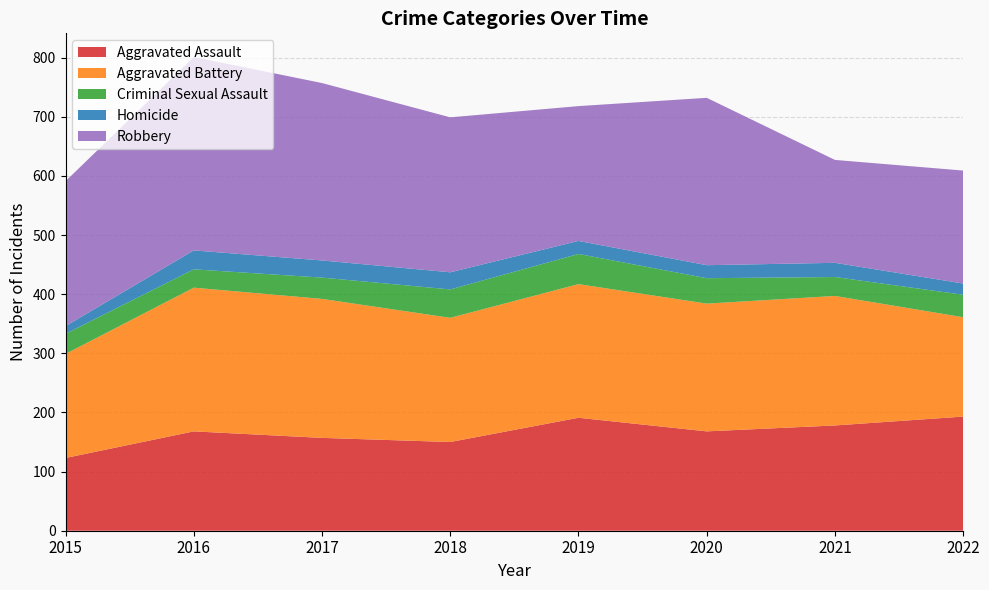

Reading right to left, extract all data points from this chart.

Aggravated Assault: 2022=193	2021=178	2020=168	2019=191	2018=150	2017=157	2016=168	2015=123
Aggravated Battery: 2022=168	2021=219	2020=216	2019=226	2018=210	2017=235	2016=243	2015=176
Criminal Sexual Assault: 2022=38	2021=32	2020=43	2019=51	2018=48	2017=36	2016=31	2015=34
Homicide: 2022=19	2021=24	2020=22	2019=22	2018=29	2017=29	2016=32	2015=13
Robbery: 2022=191	2021=174	2020=283	2019=228	2018=262	2017=300	2016=327	2015=245